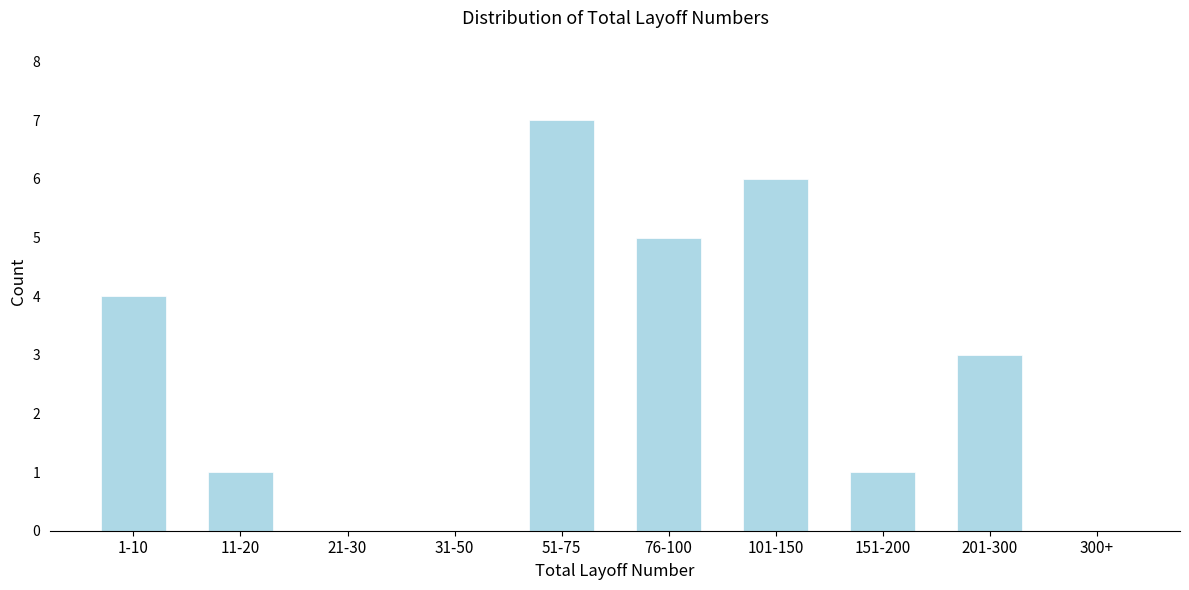

Reading left to right, extract all data points from this chart.

1-10=4	11-20=1	21-30=0	31-50=0	51-75=7	76-100=5	101-150=6	151-200=1	201-300=3	300+=0